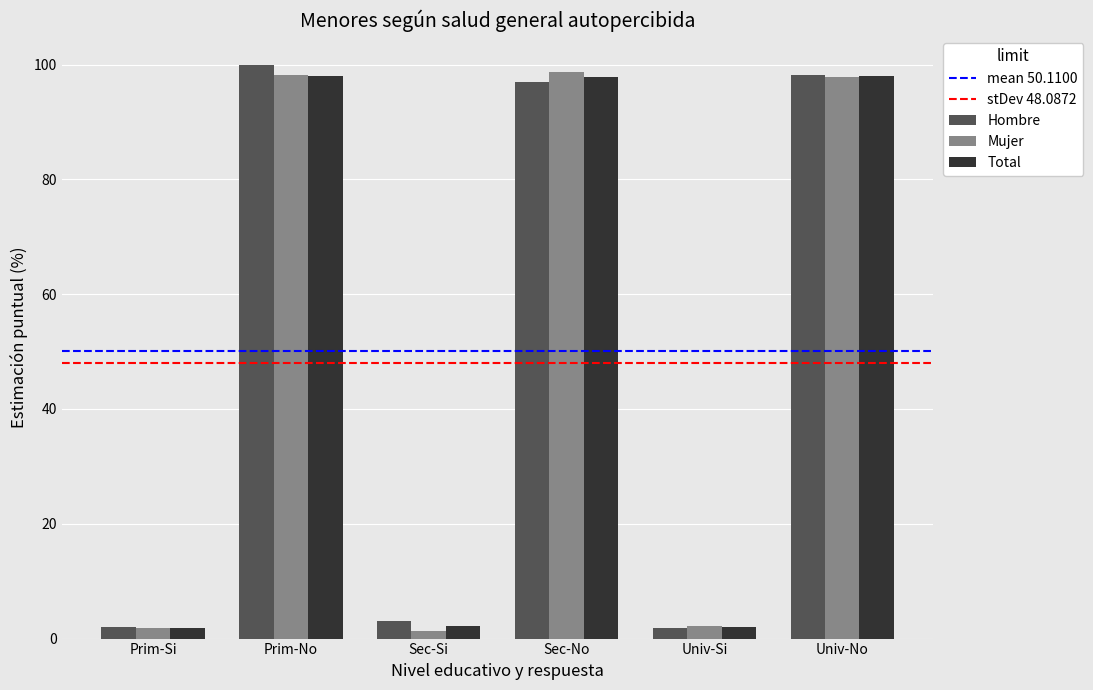

At how many categories does at least one series exceed 84?

3